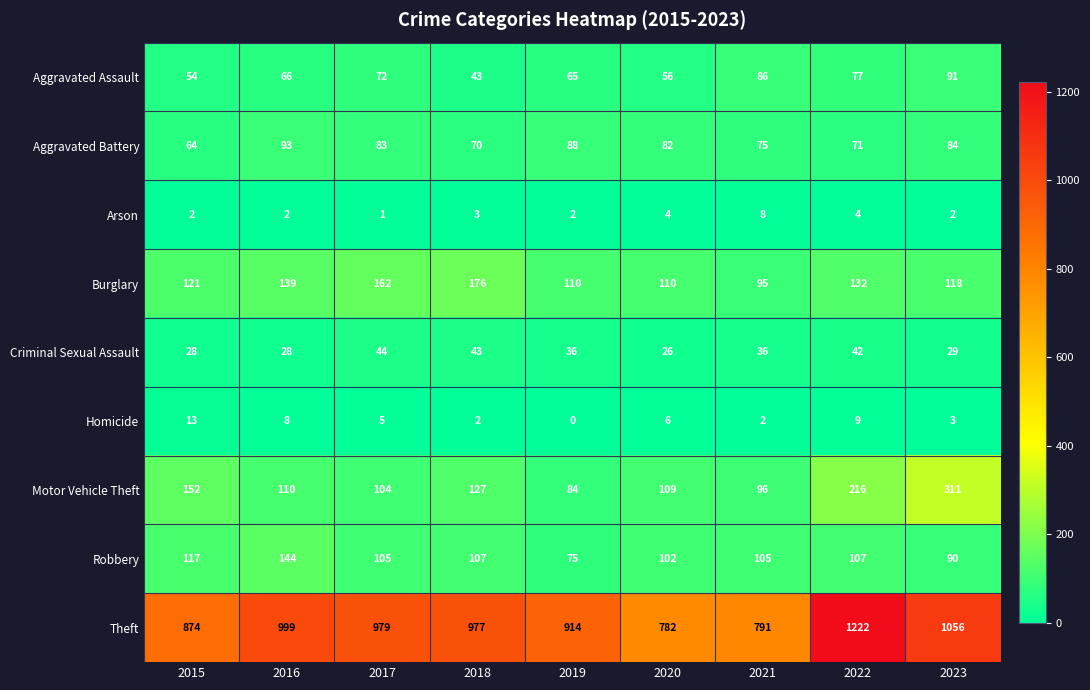

Rank the series at 2021 from lowest to highest value.

Homicide, Arson, Criminal Sexual Assault, Aggravated Battery, Aggravated Assault, Burglary, Motor Vehicle Theft, Robbery, Theft